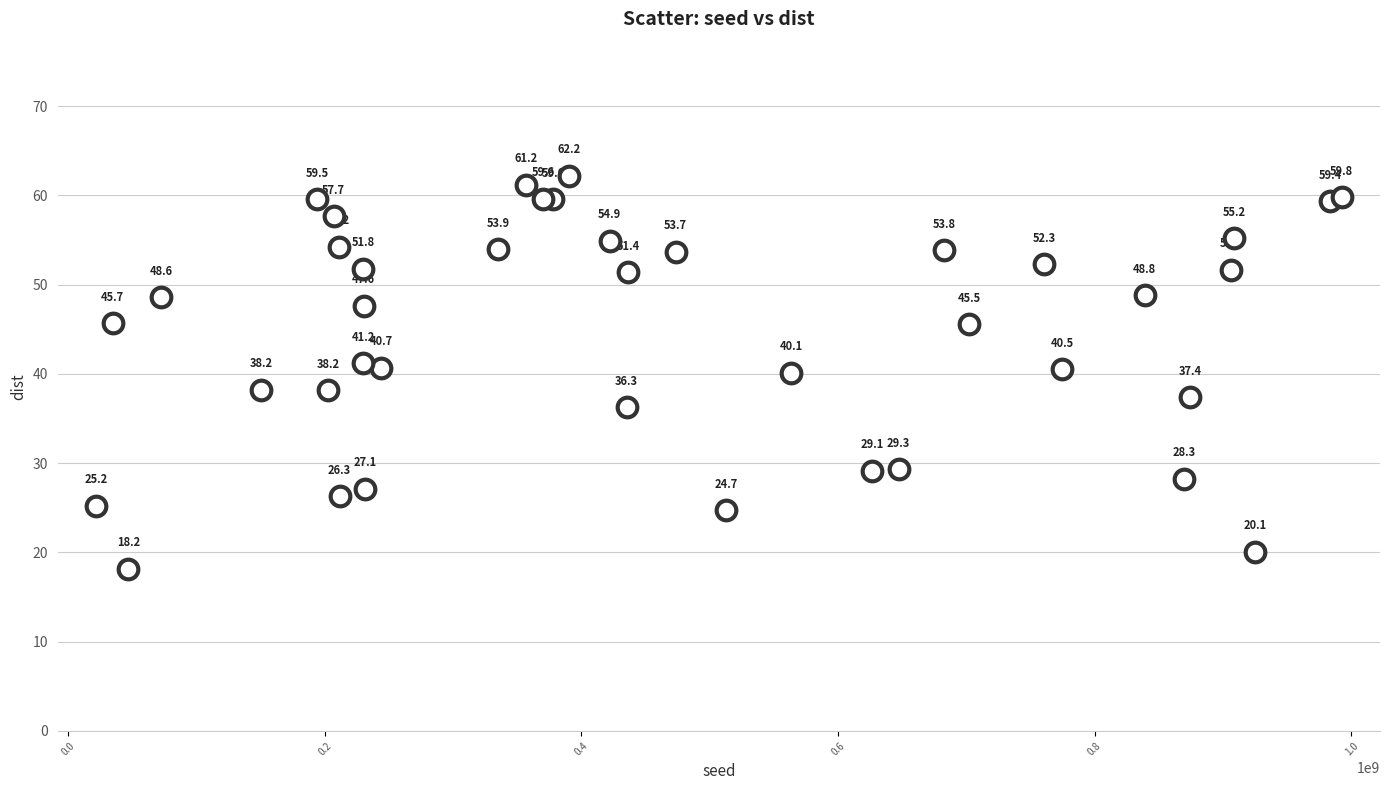

What Y value in the scatter plot is closest to 40?

40.1